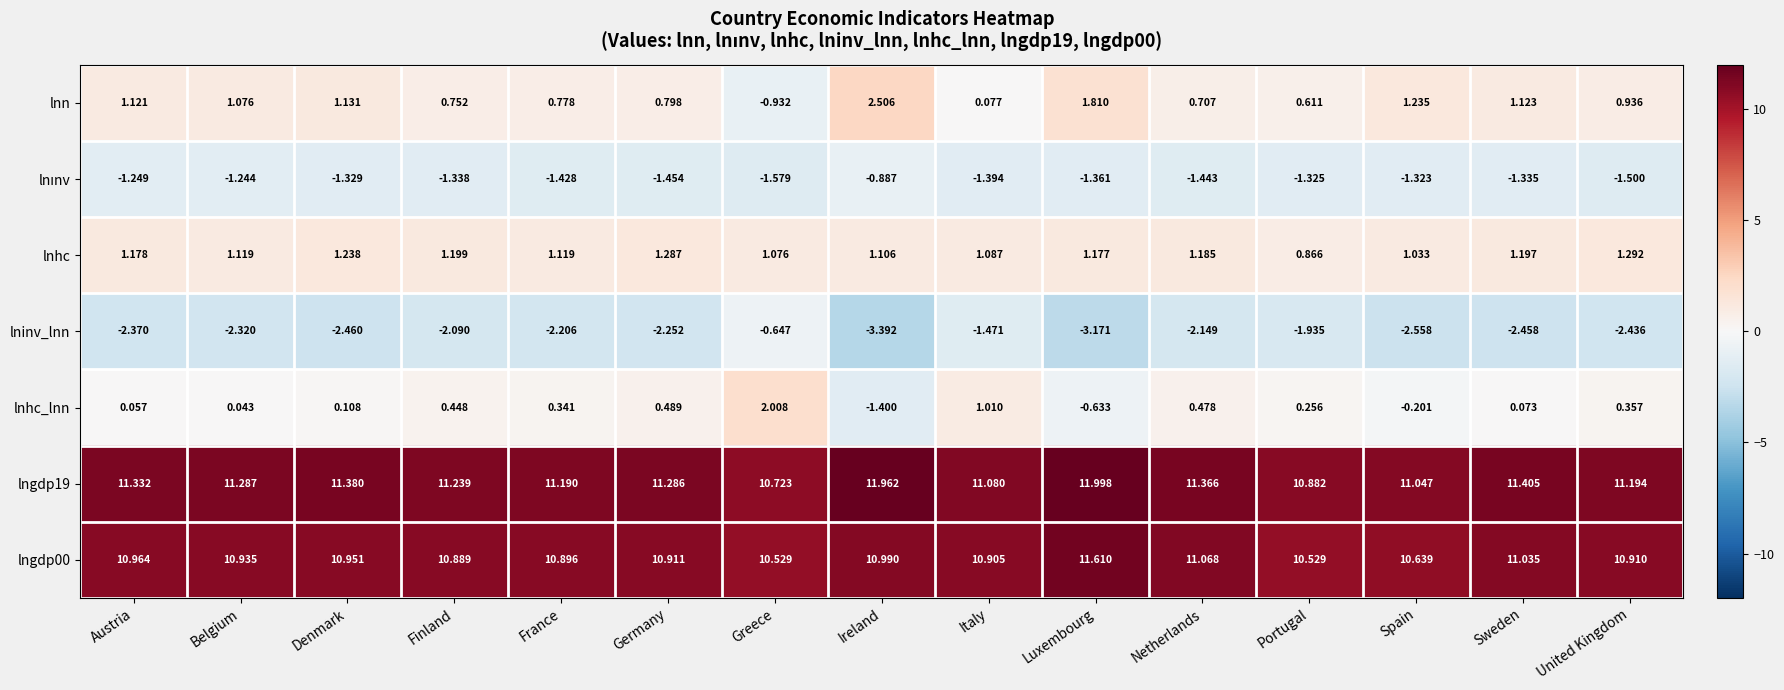

Which series has the largest range (max minus min)?

lnn